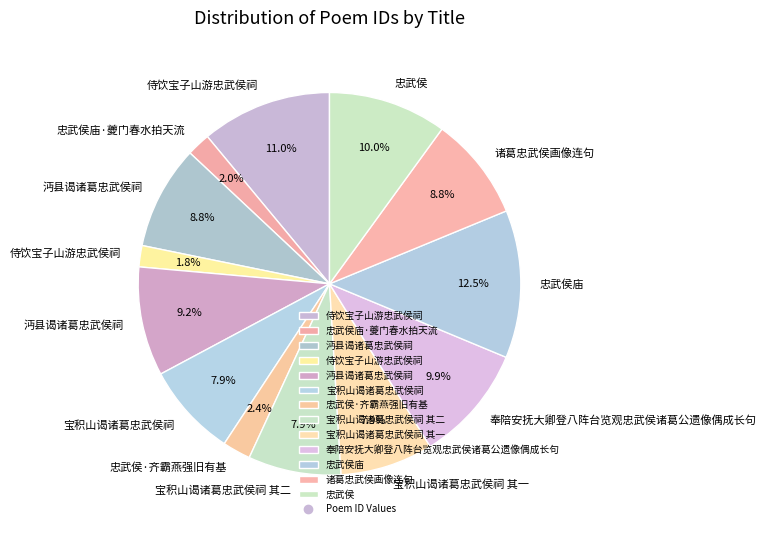

How many segments does this pie chart have?

13